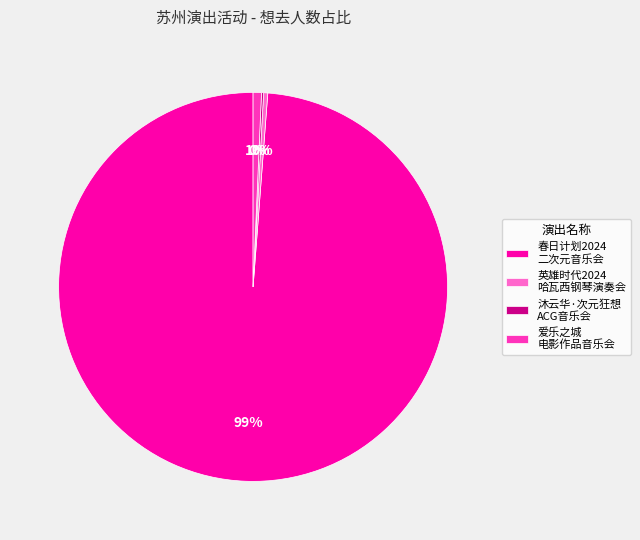

Combined, do 英雄时代2024 哈瓦西钢琴演奏会 and 春日计划2024 二次元音乐会 account for over 50%?

Yes